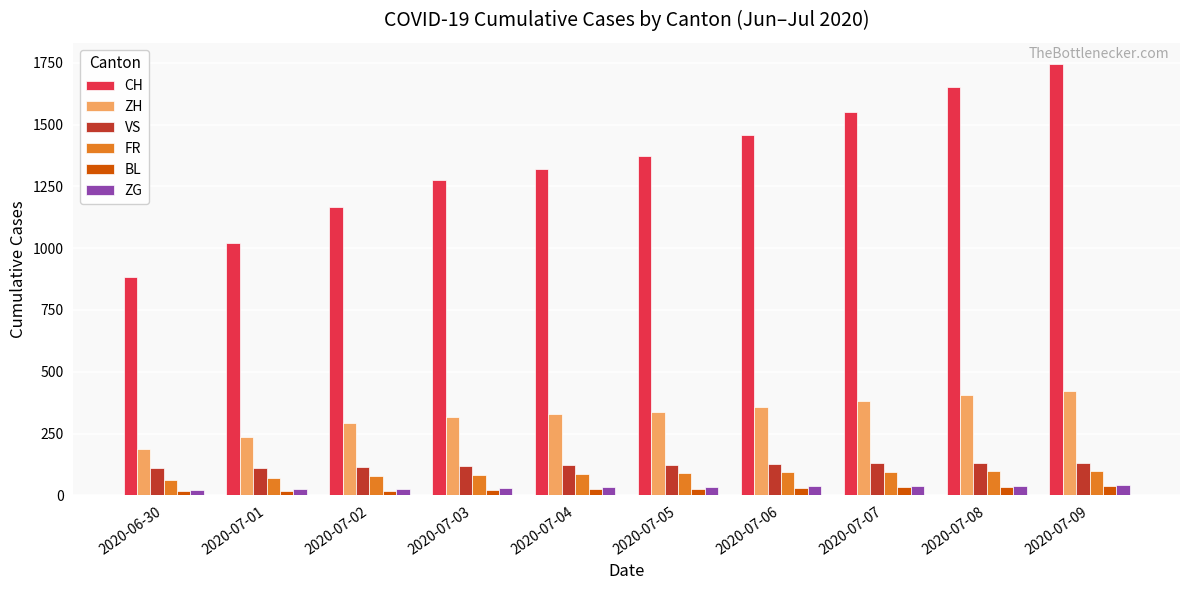

How many distinct data groups are displayed?

6